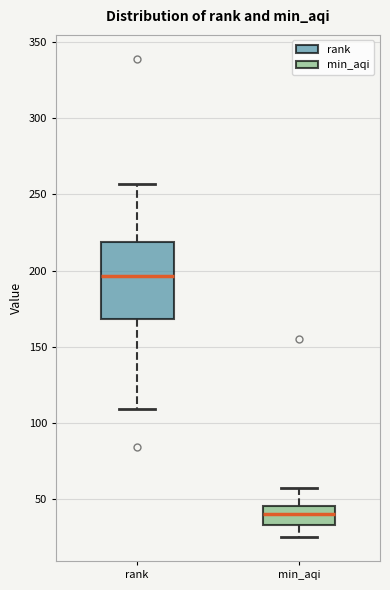

Which box has the highest median line?

rank